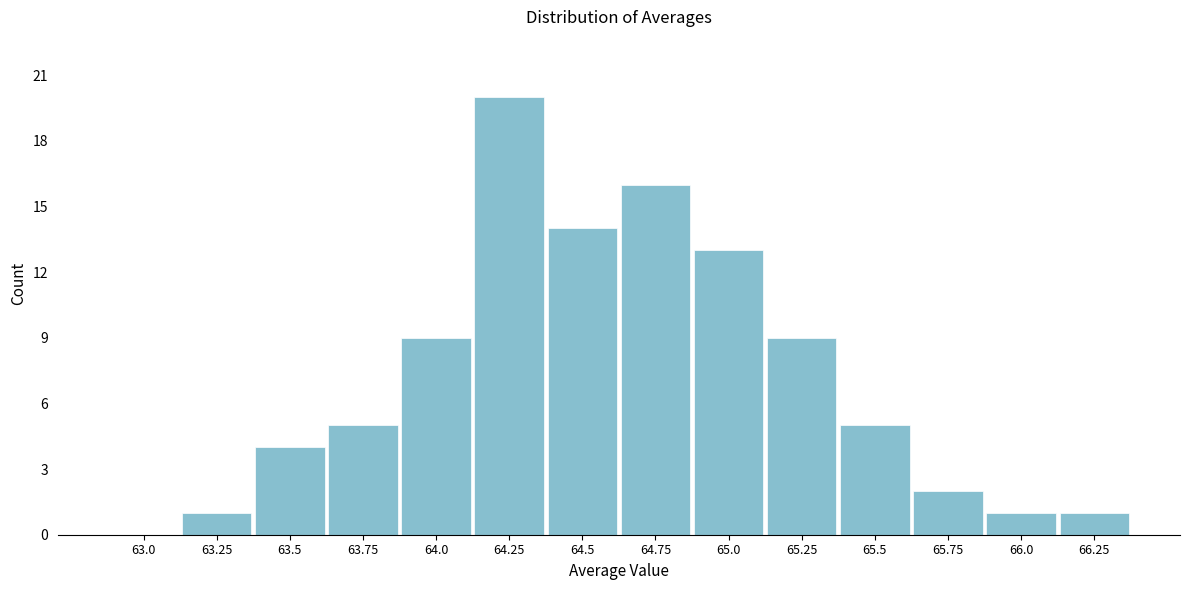

Reading left to right, list all the values displayed in this chart.

63.0=0	63.25=1	63.5=4	63.75=5	64.0=9	64.25=20	64.5=14	64.75=16	65.0=13	65.25=9	65.5=5	65.75=2	66.0=1	66.25=1